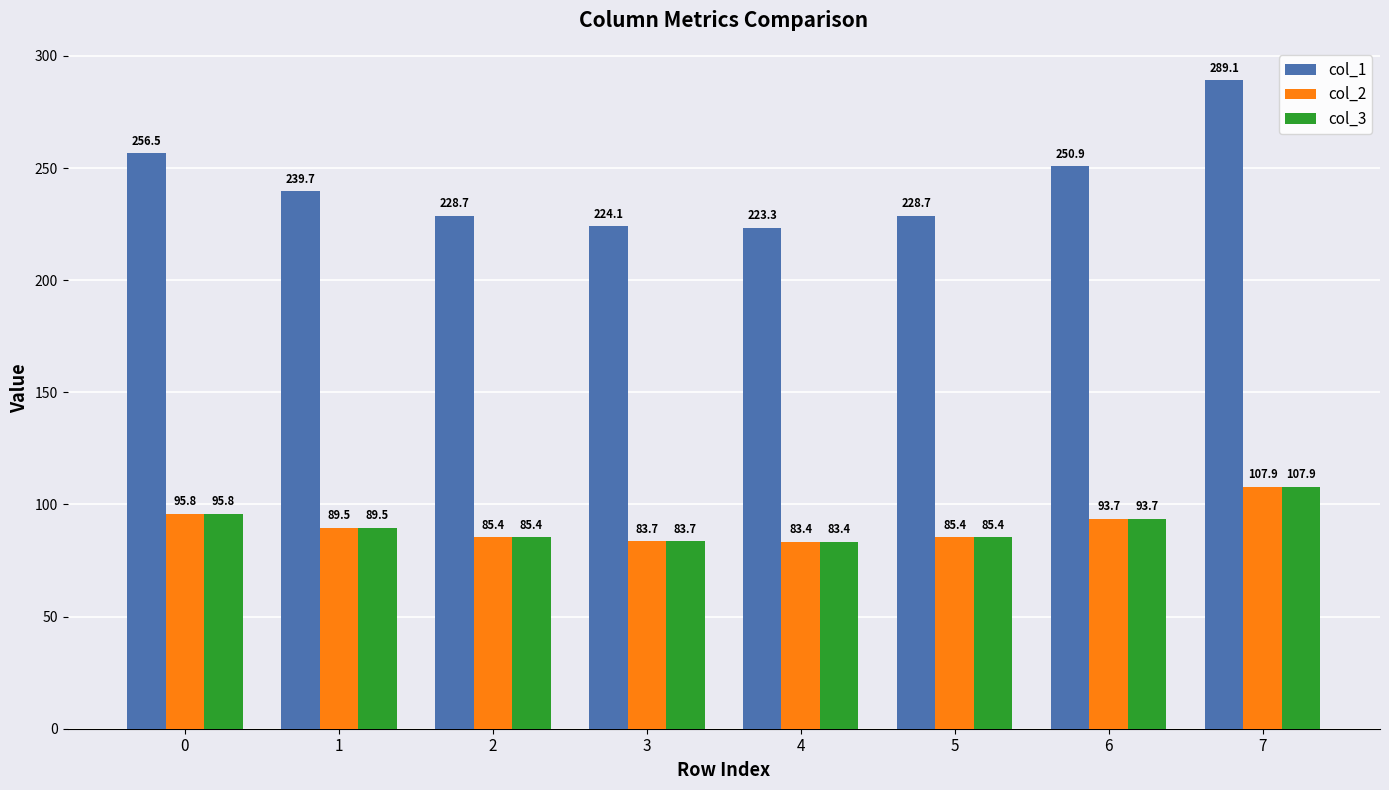

Reading left to right, transcribe all the data shown in this chart.

col_1: 256.5	239.7	228.7	224.1	223.3	228.7	250.9	289.1
col_2: 95.8	89.5	85.4	83.7	83.4	85.4	93.7	107.9
col_3: 95.8	89.5	85.4	83.7	83.4	85.4	93.7	107.9